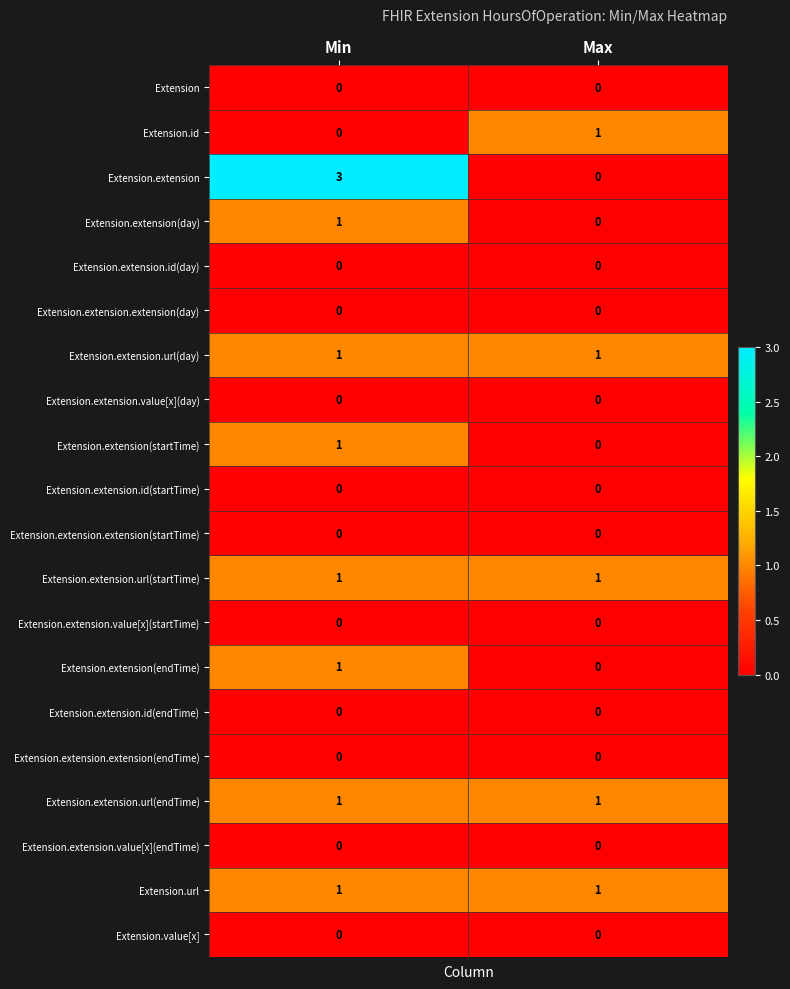

At which category does the chart reach its peak across all series?

Min